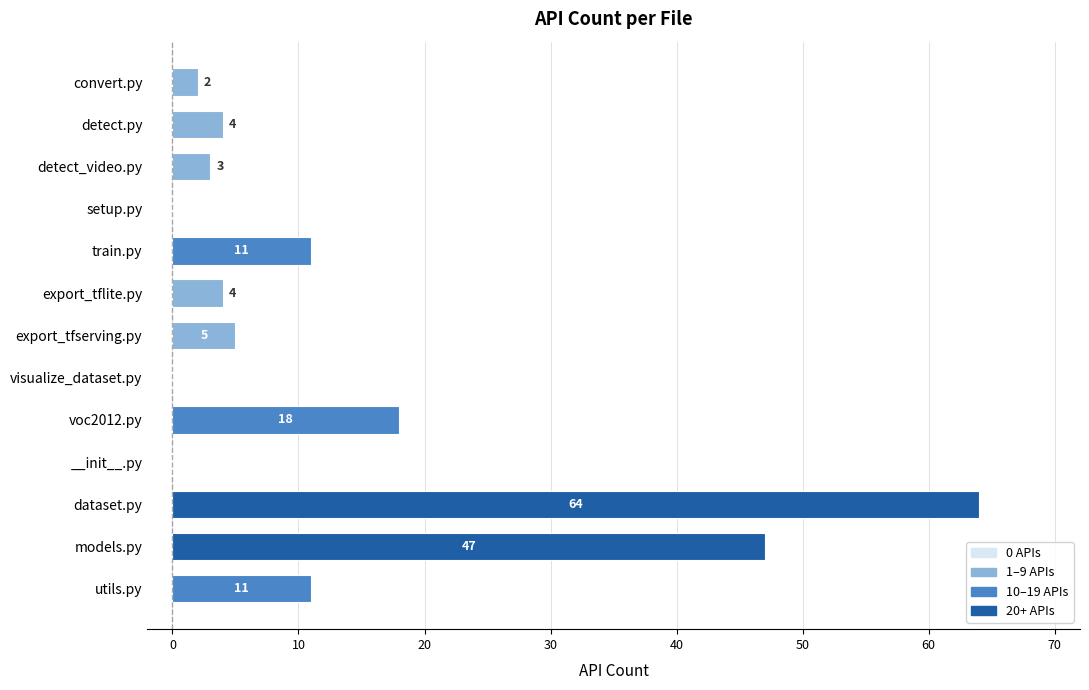

Where is the data nearest to the value 32?

voc2012.py